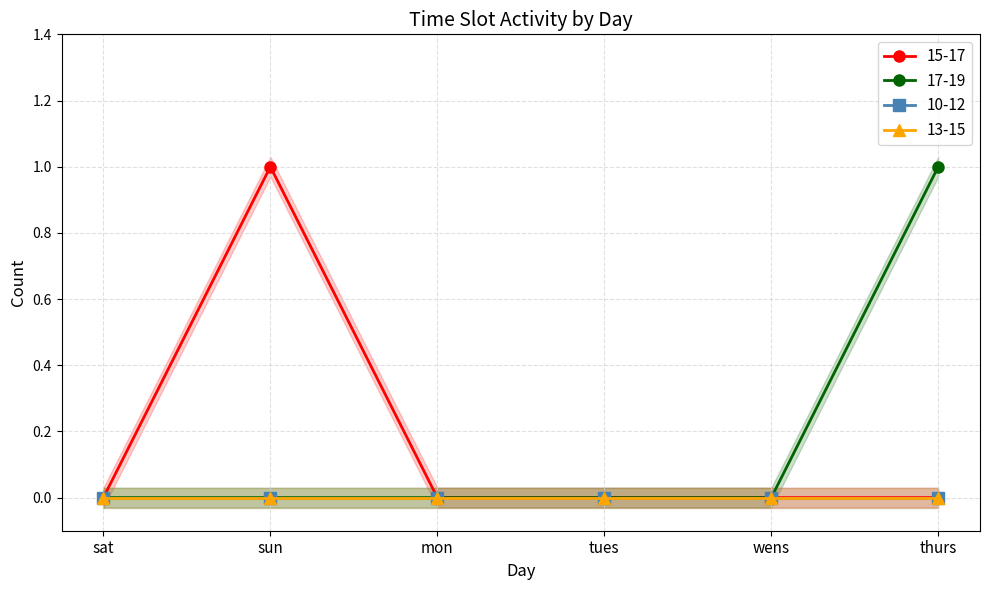

Between sun and wens, which series saw the biggest shift?

15-17